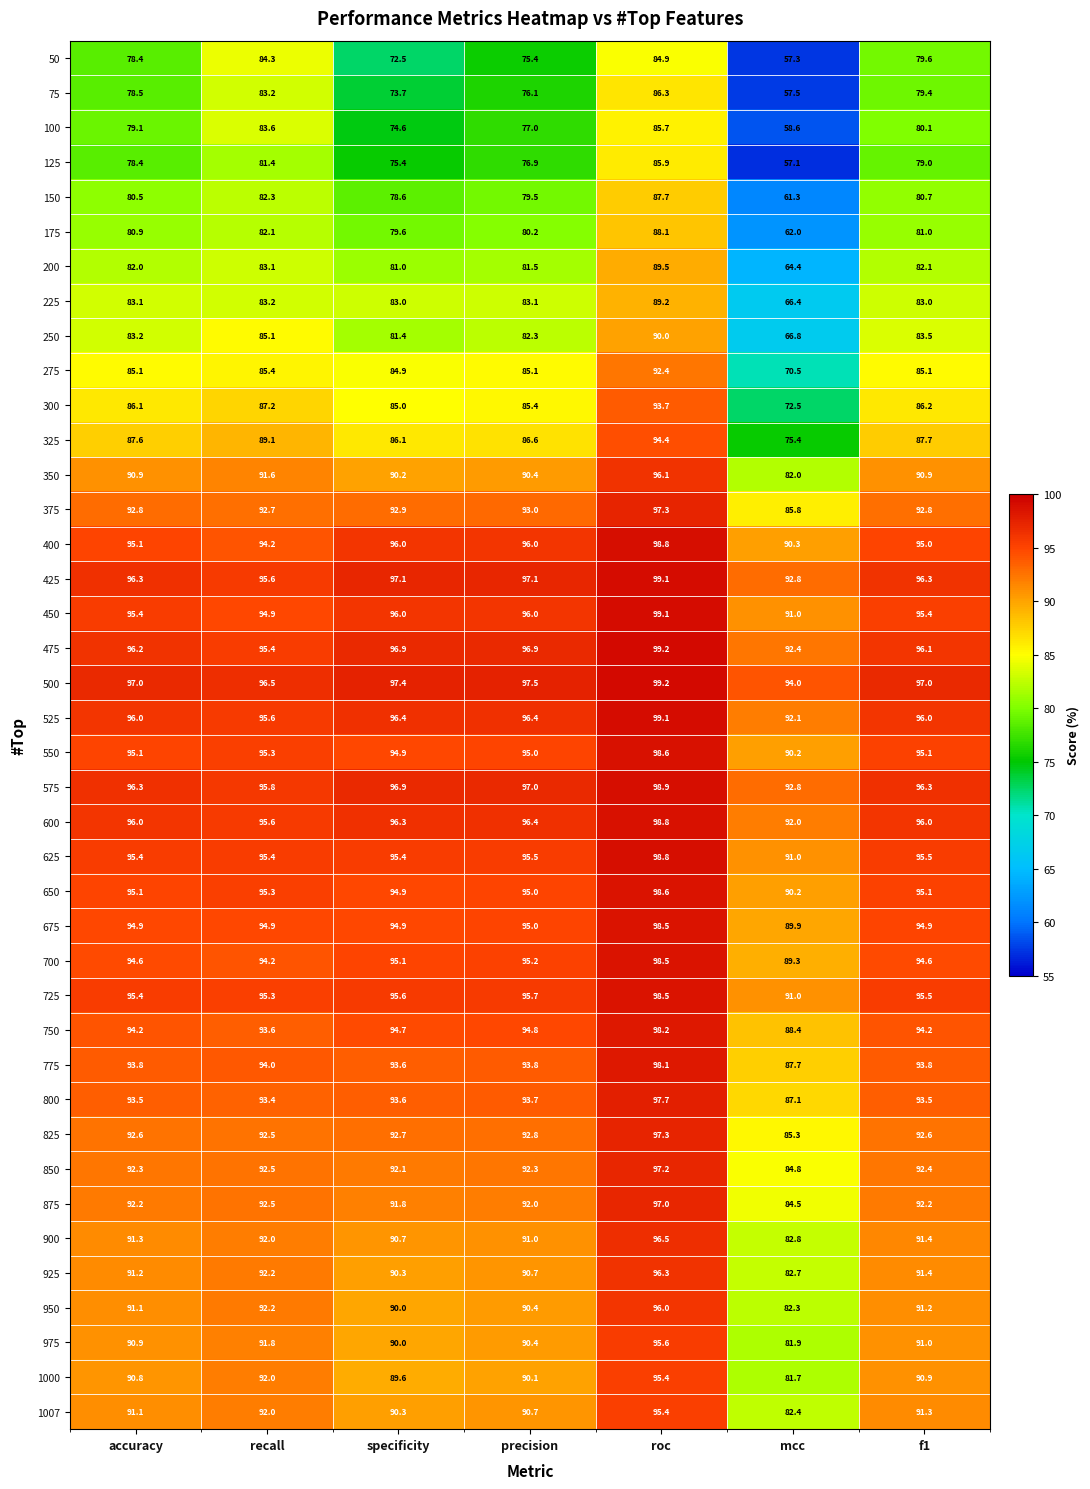

At how many categories does at least one series exceed 93?

7